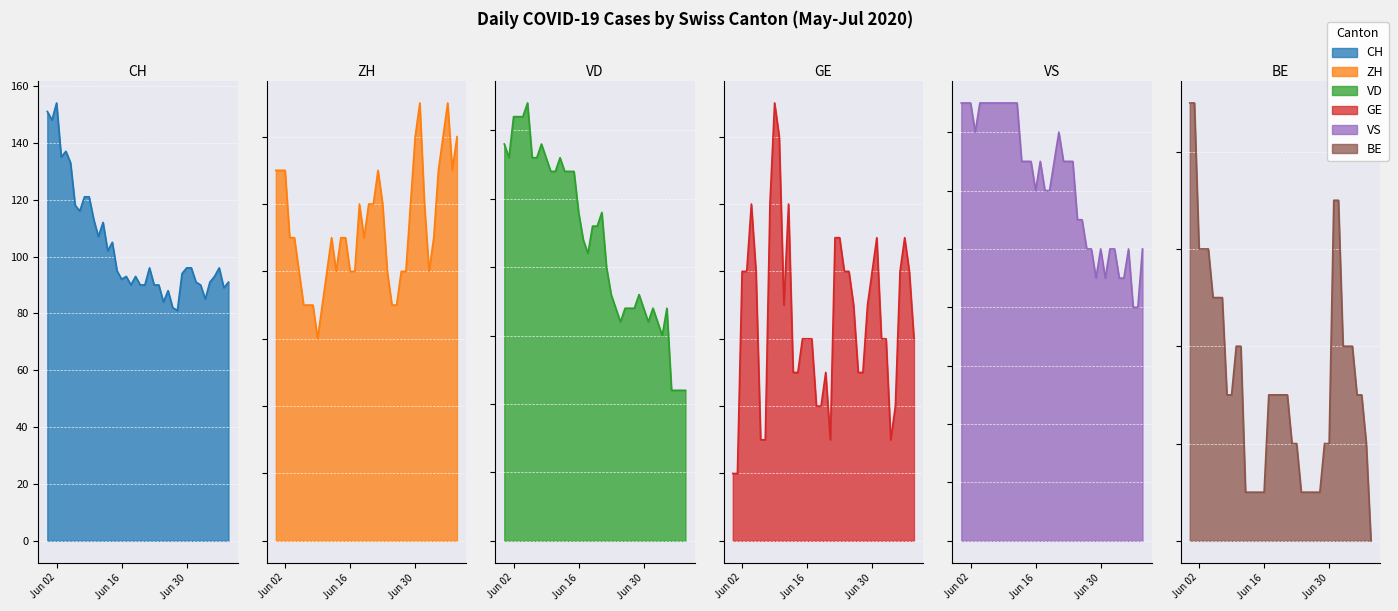

Does the chart display data point markers on the line(s)?

No